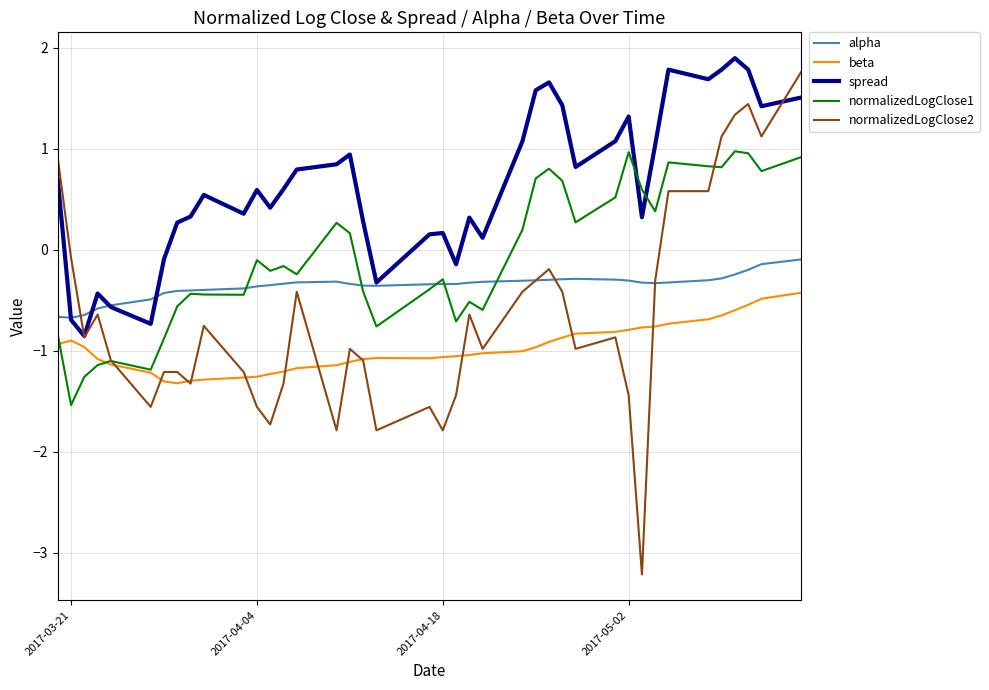

How many times do normalizedLogClose1 and normalizedLogClose2 cross each other?

2